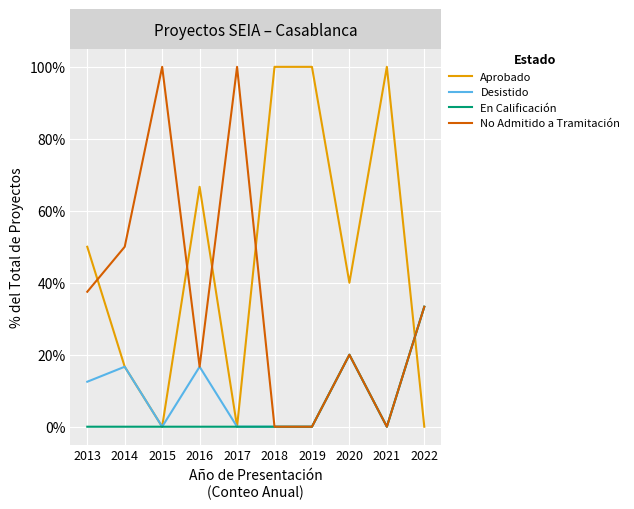

Is it true that En Calificación equals -14.1 at 2015?

False